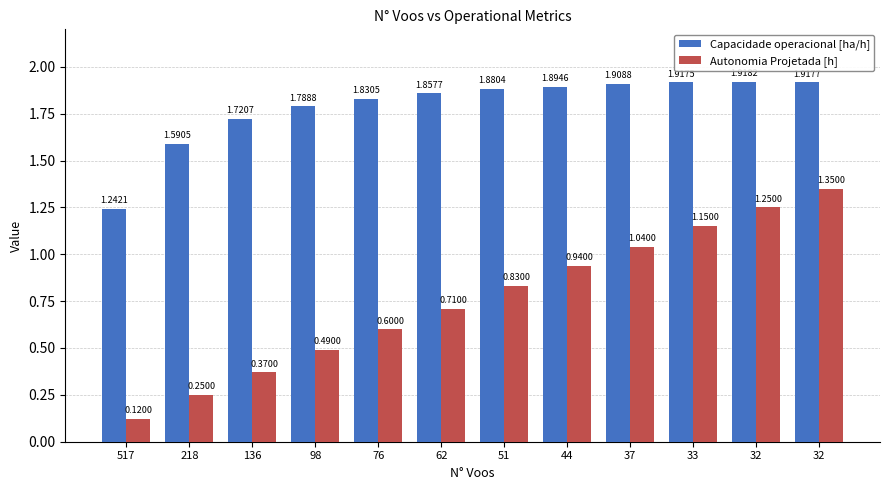

At which category is the sum across all series the highest?

32